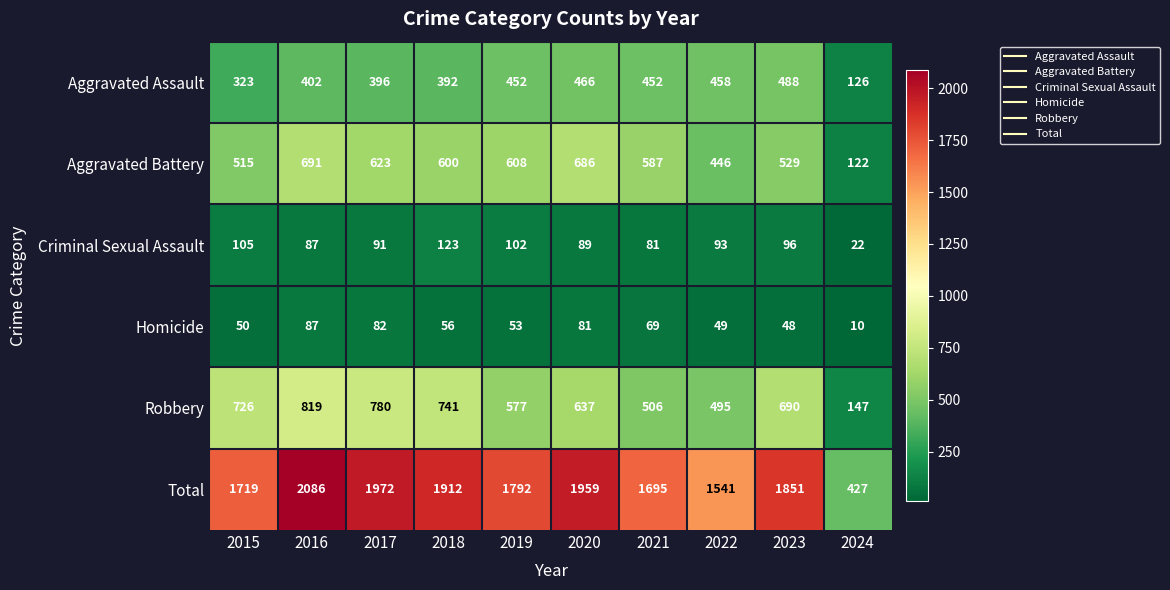

List the labels in order of Total value, largest first.

2016, 2017, 2020, 2018, 2023, 2019, 2015, 2021, 2022, 2024